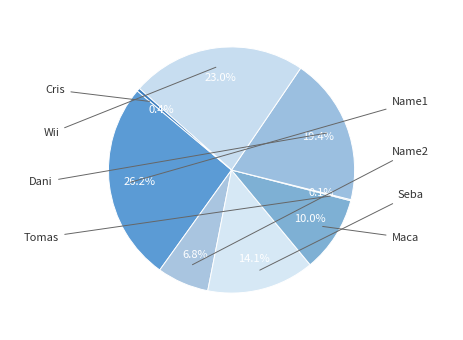

Does Maca account for over 50% of the chart?

No